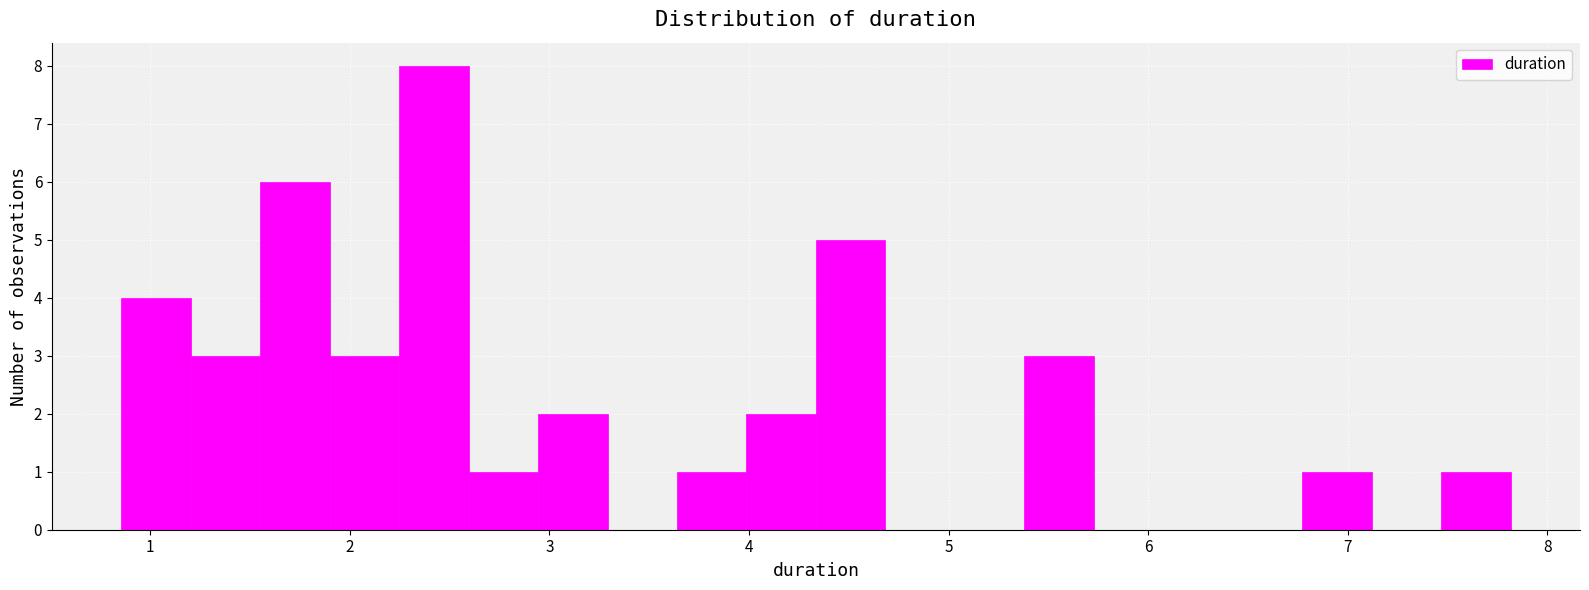

Around what value on the x-axis is the tallest bar? Give the approximate position of its centre, as read against the axis.

2.4